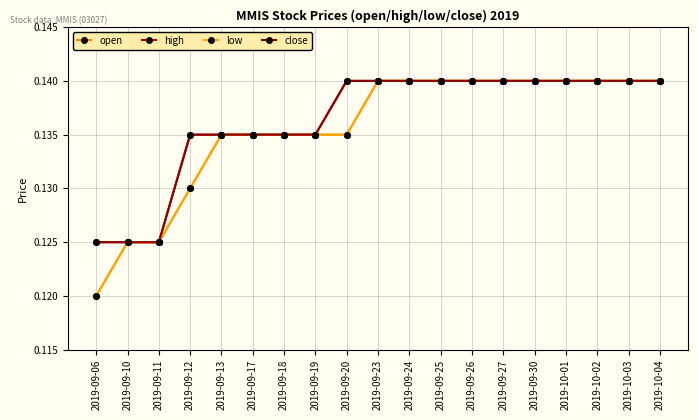

Which has a higher value, 2019-09-12 or 2019-09-23?

2019-09-23